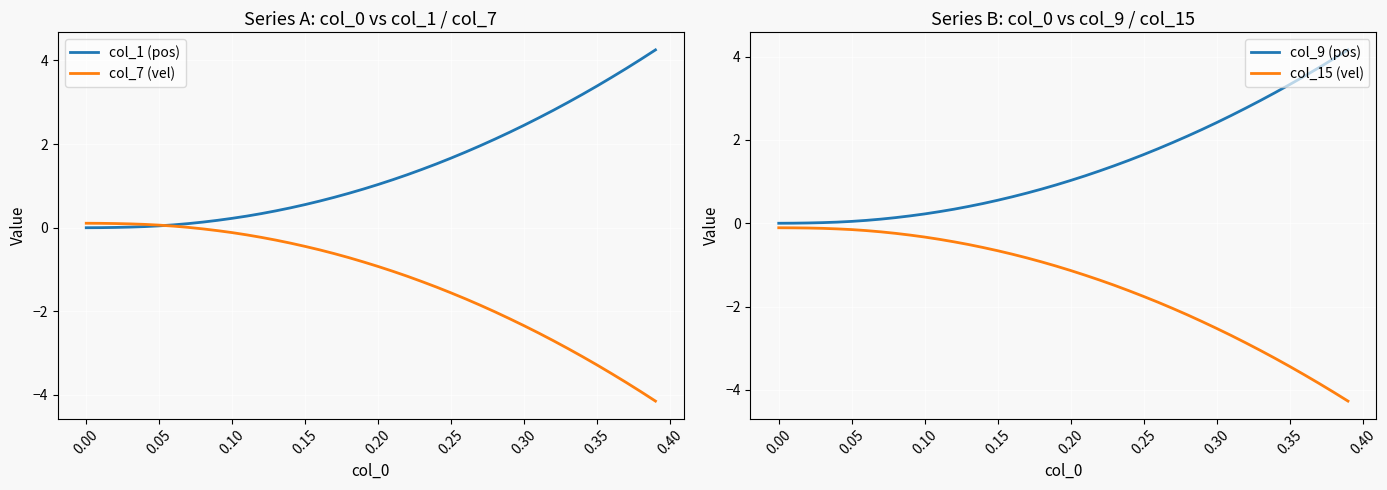

Count the number of categories in the chart.

40